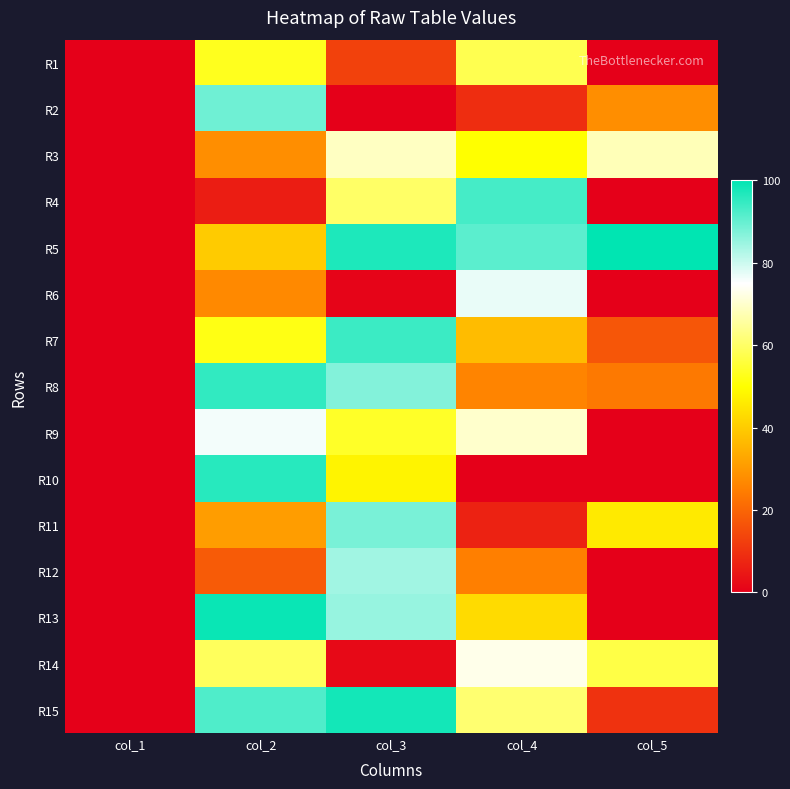

Between col_3 and col_1, which is larger?

col_3